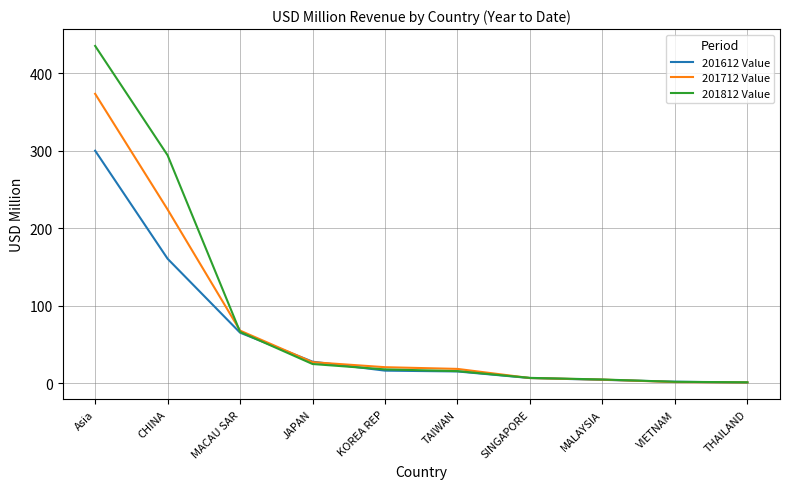

What is the approximate value of 201612 Value at TAIWAN?

15.1